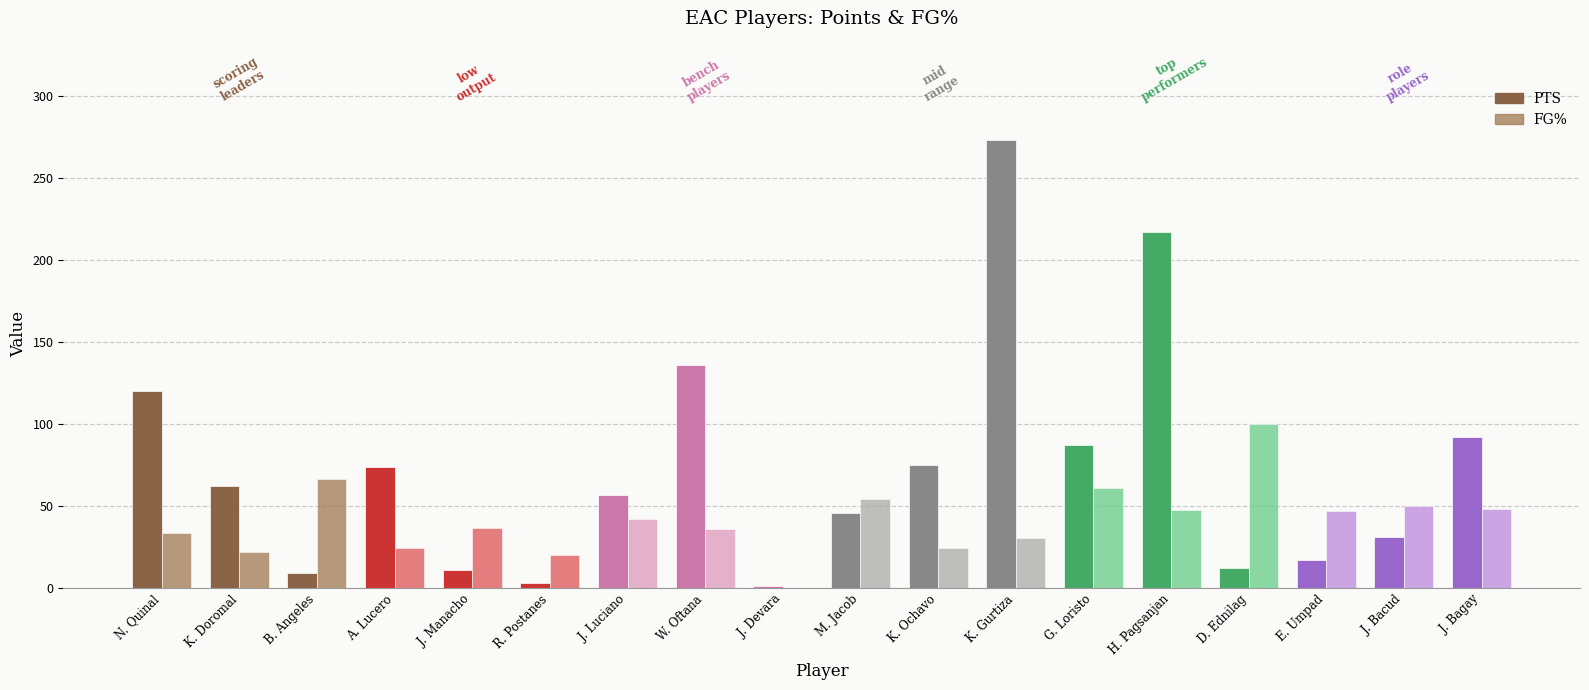

What is the minimum value for PTS?

1.0